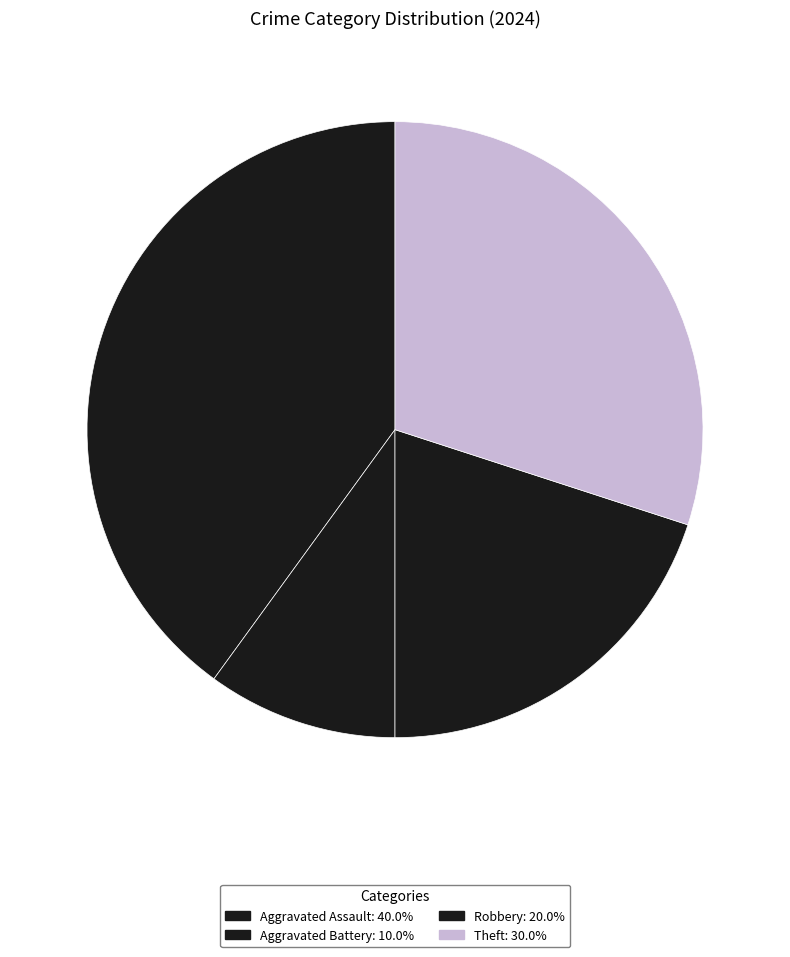

How many slices are in this pie chart?

4